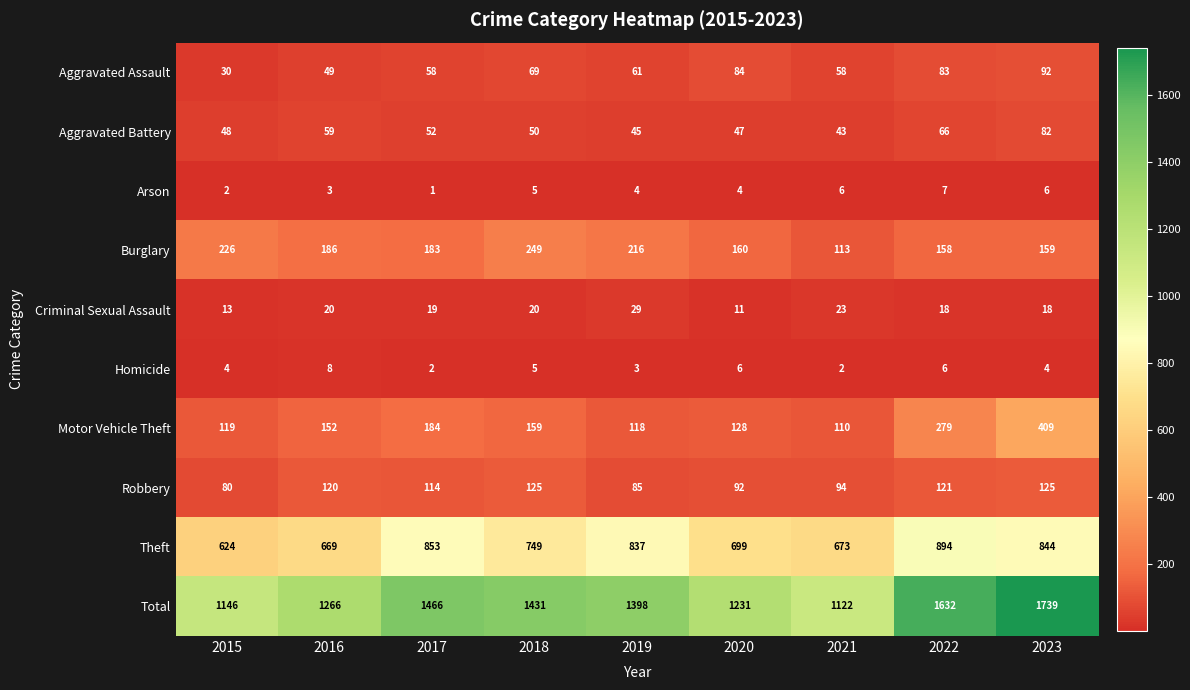

What is the minimum value shown in the chart?

1